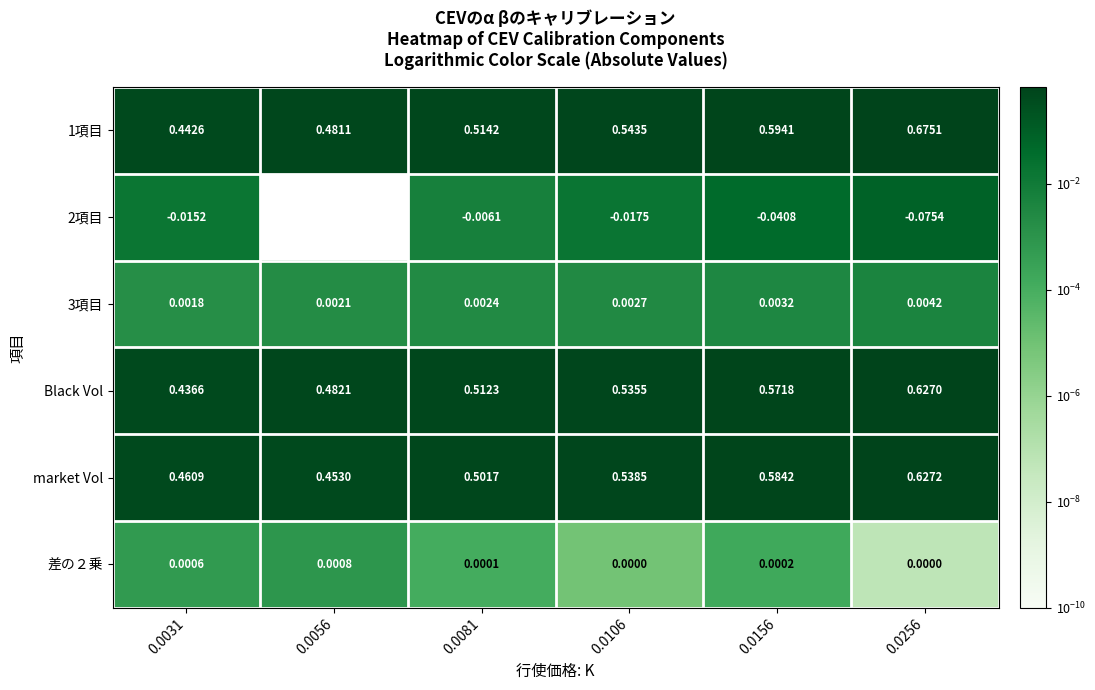

Is the value of market Vol at 0.0256 greater than the value of Black Vol at 0.0031?

Yes